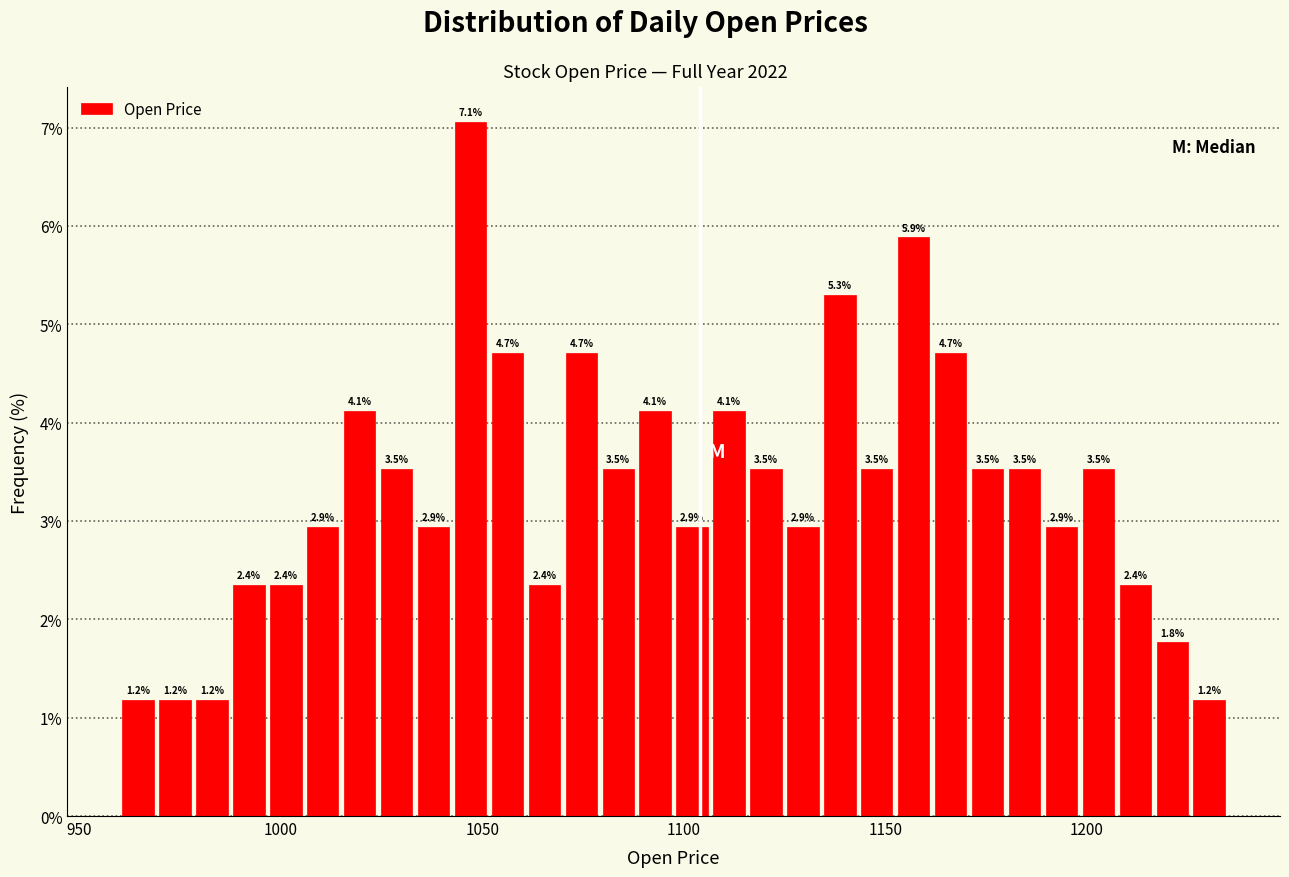

Around what value on the x-axis is the tallest bar? Give the approximate position of its centre, as read against the axis.

1045